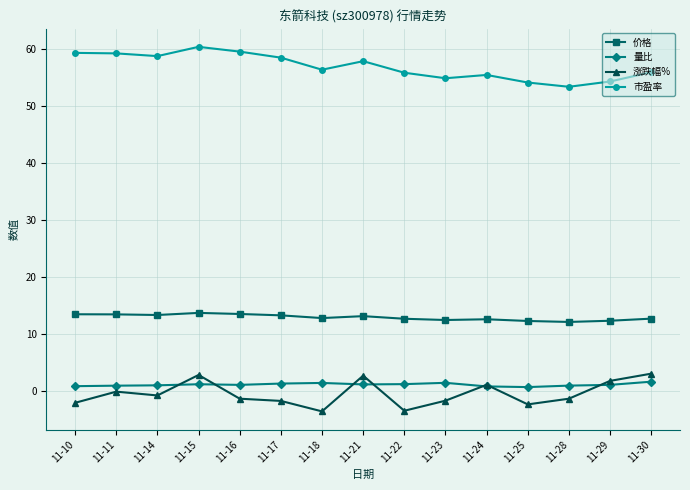

What is the smallest value displayed?

-3.6